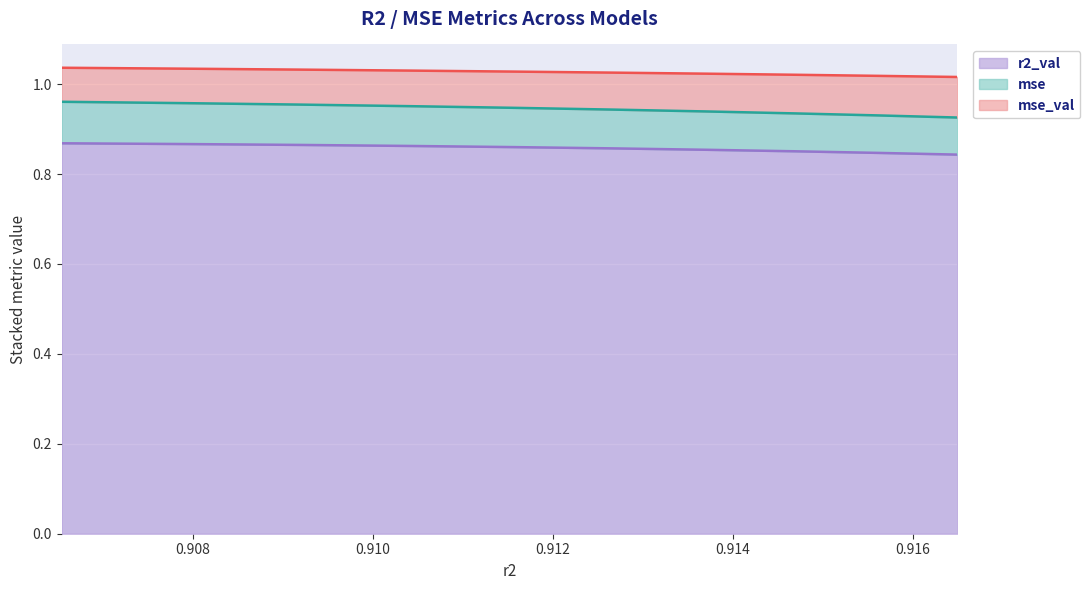

What is the value of the mse_val point at the 6th from the left?

0.9